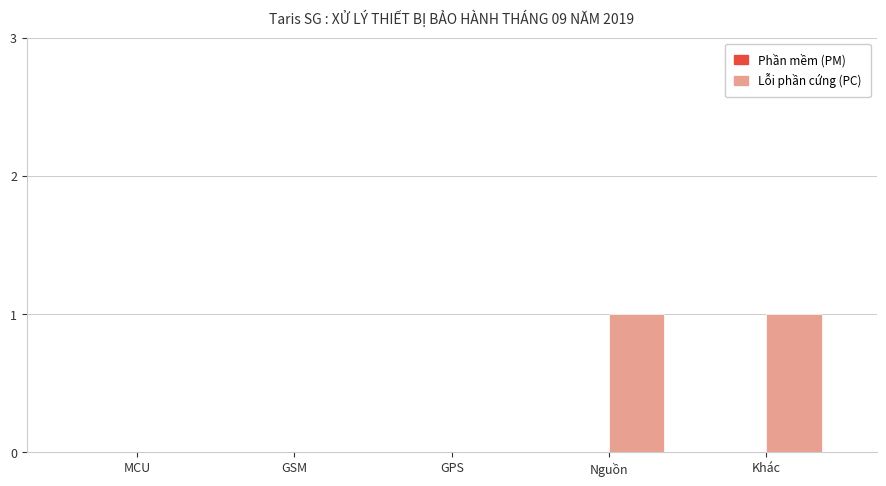

Are the bars horizontal?

No